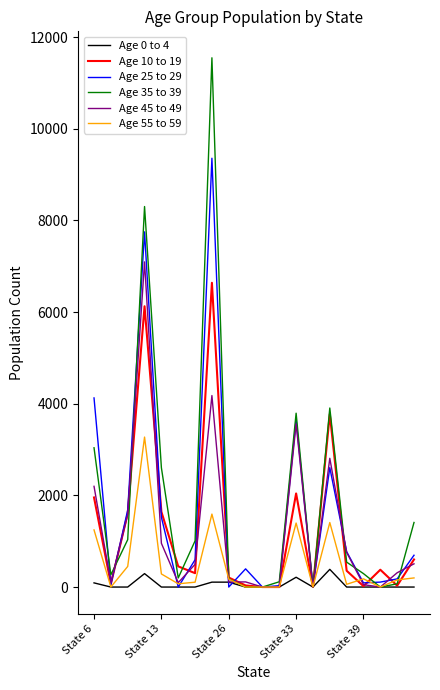

Which series has the widest spread of values?

Age 35 to 39